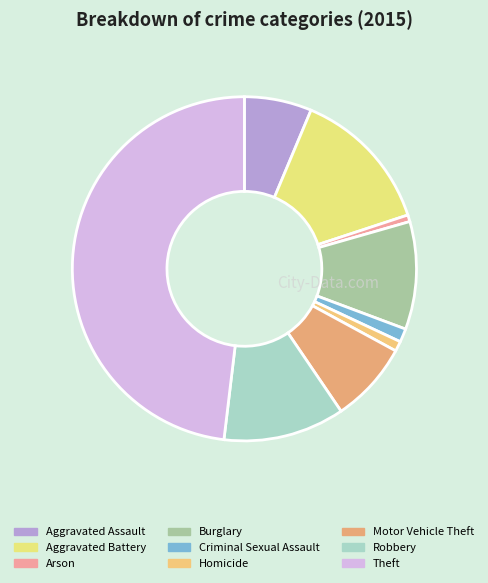

How many segments does this pie chart have?

9